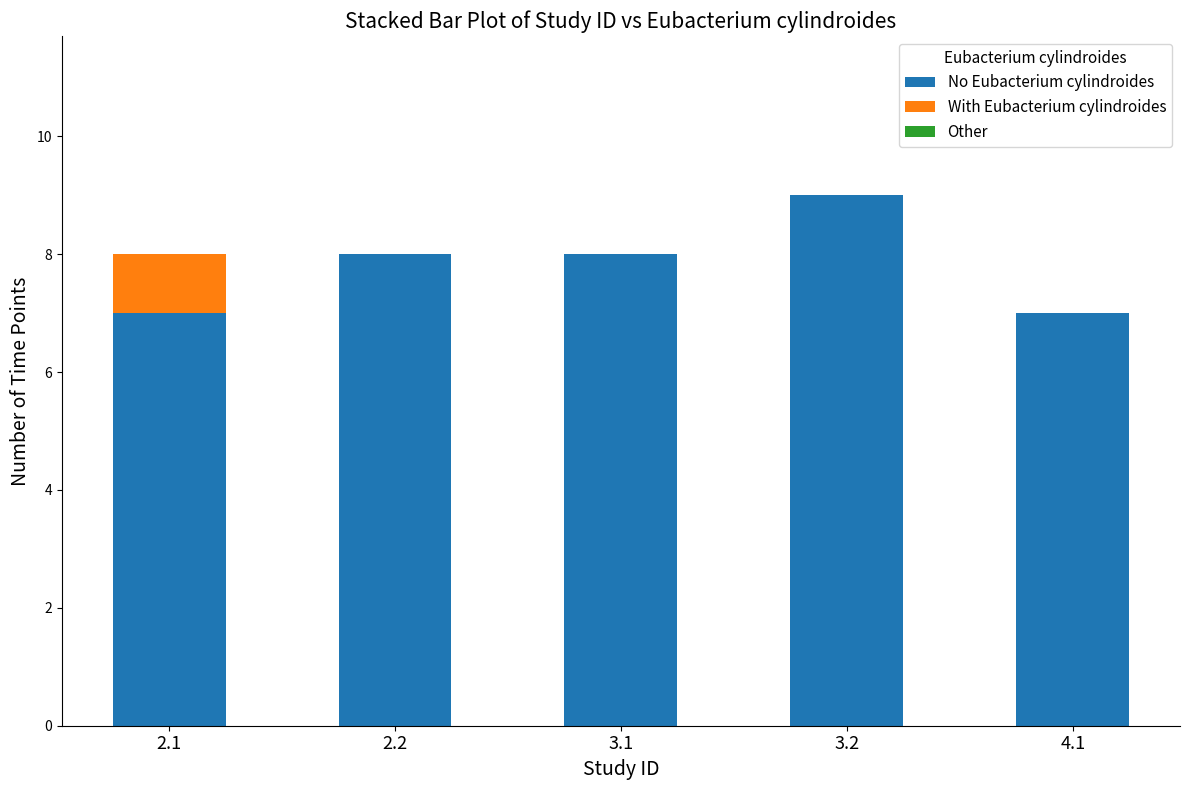

Read the No Eubacterium cylindroides value at 3.2.

9